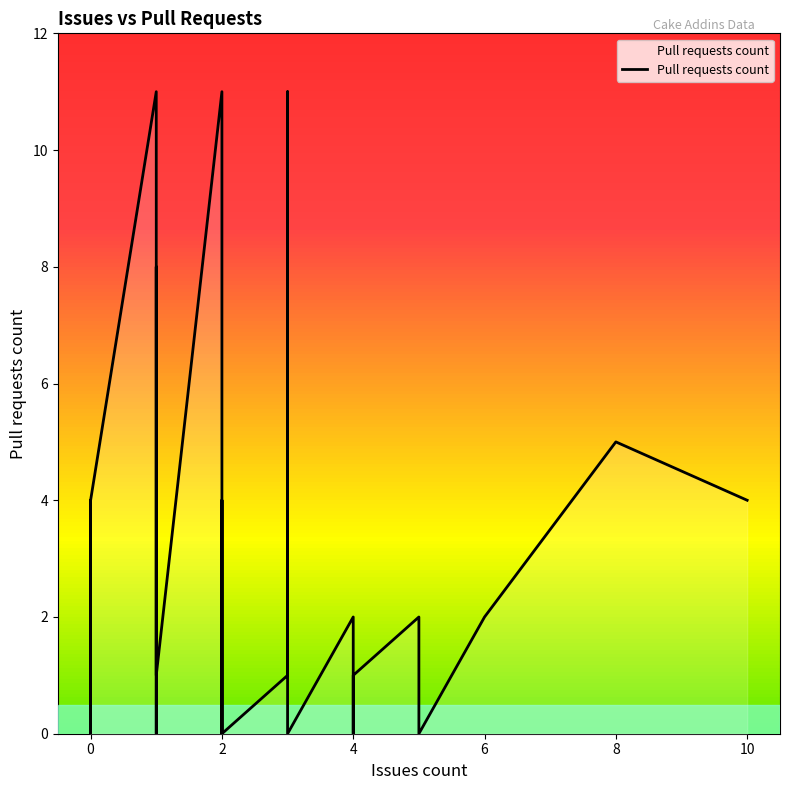

What is the change in value from 3 to 0?

-1